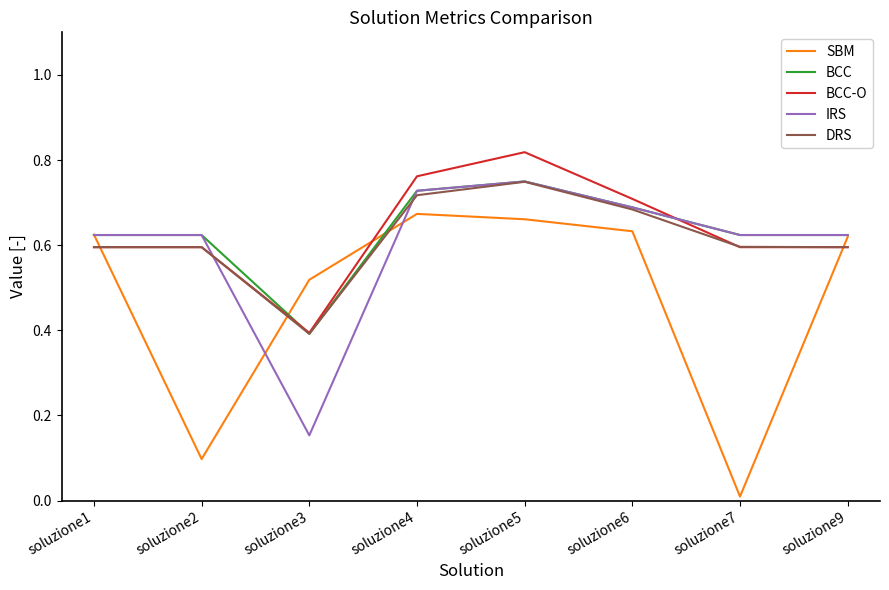

The BCC series shows 0.4 at soluzione1. True or false?

False